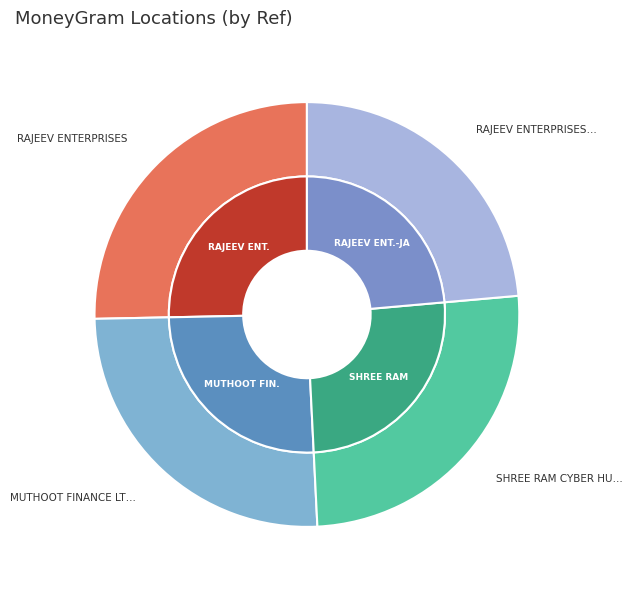

Approximately how many times larger is the value at RAJEEV ENTERPRISES compared to SHREE RAM CYBER HUT?

1.0